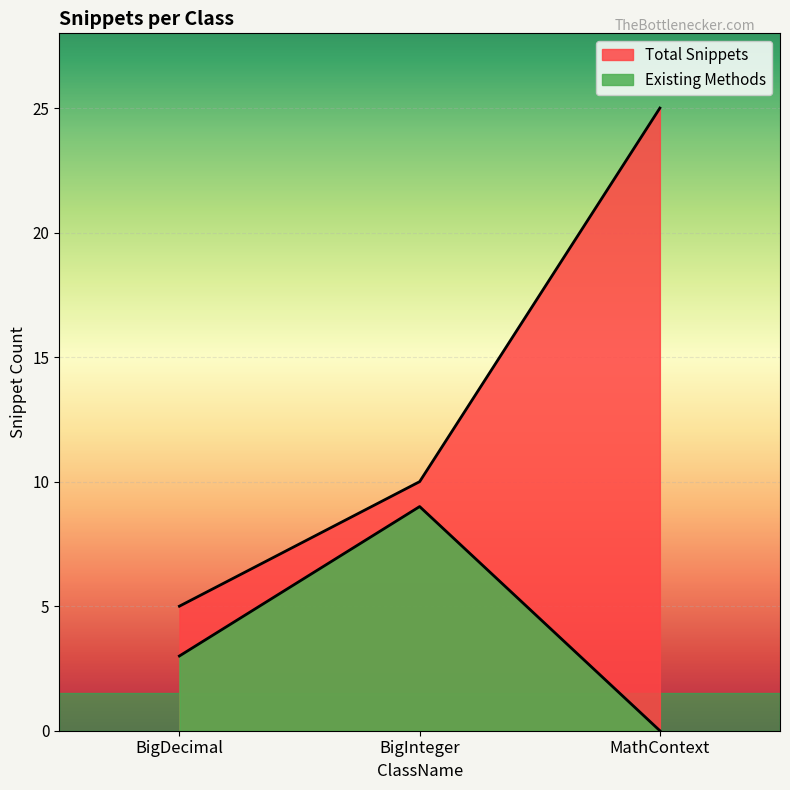

What is the total value across all series at MathContext?

25